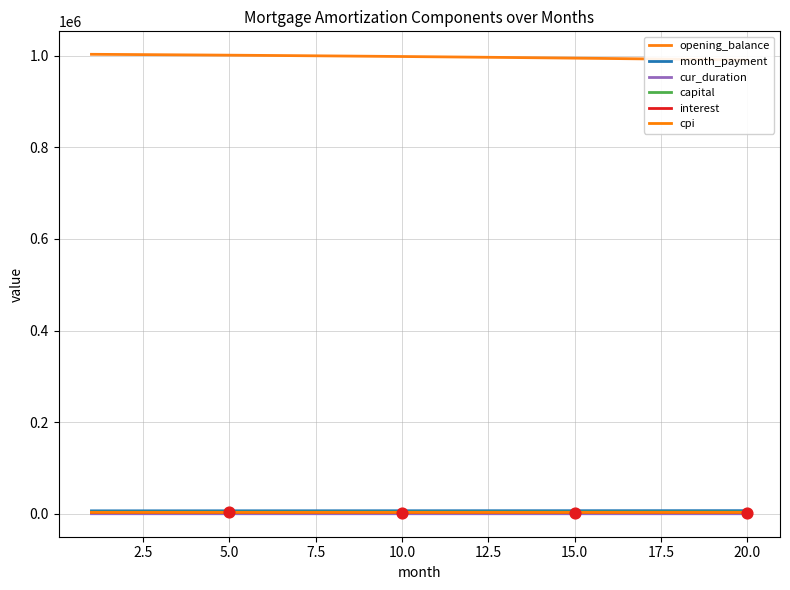

Which series has the widest spread of Y values?

opening_balance